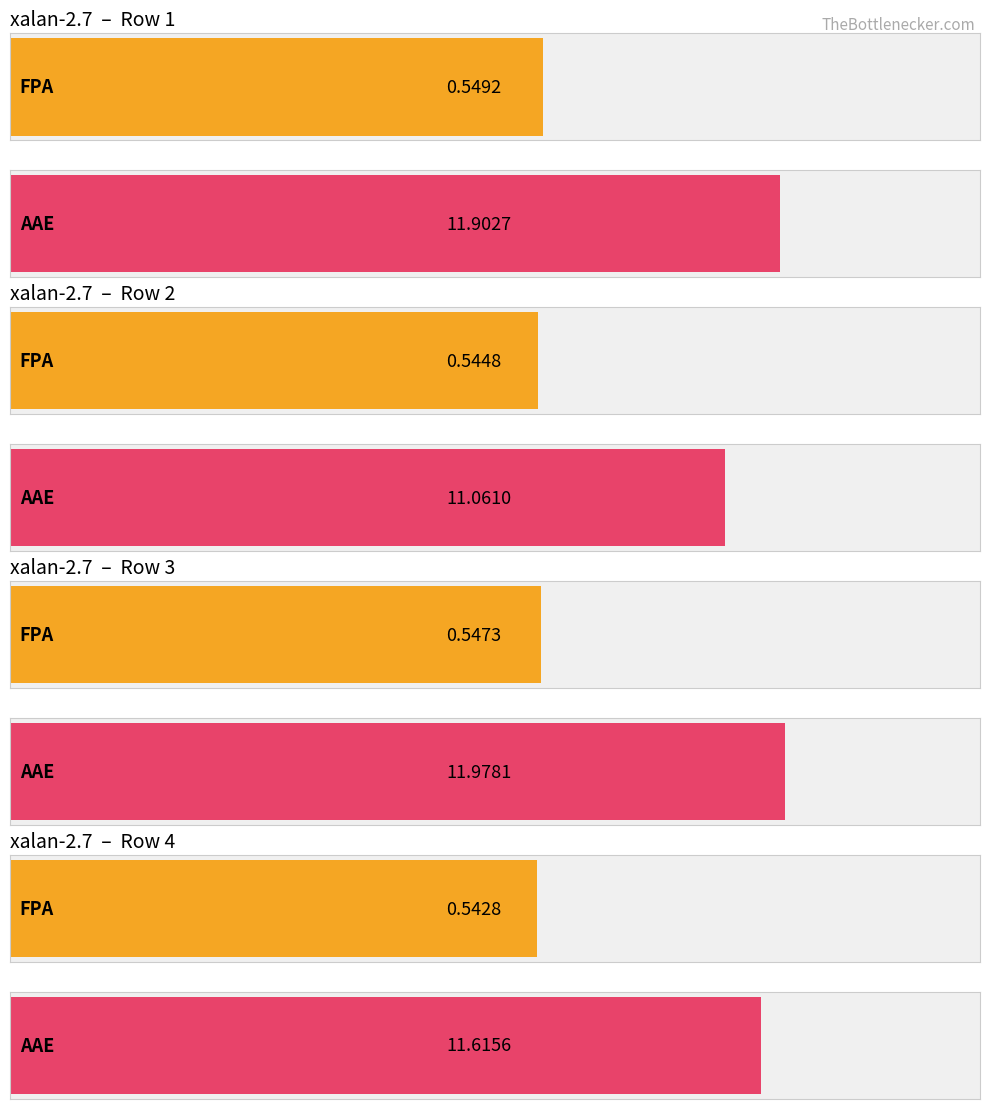

List the labels in order of AAE value, smallest first.

Row 2, Row 4, Row 1, Row 3